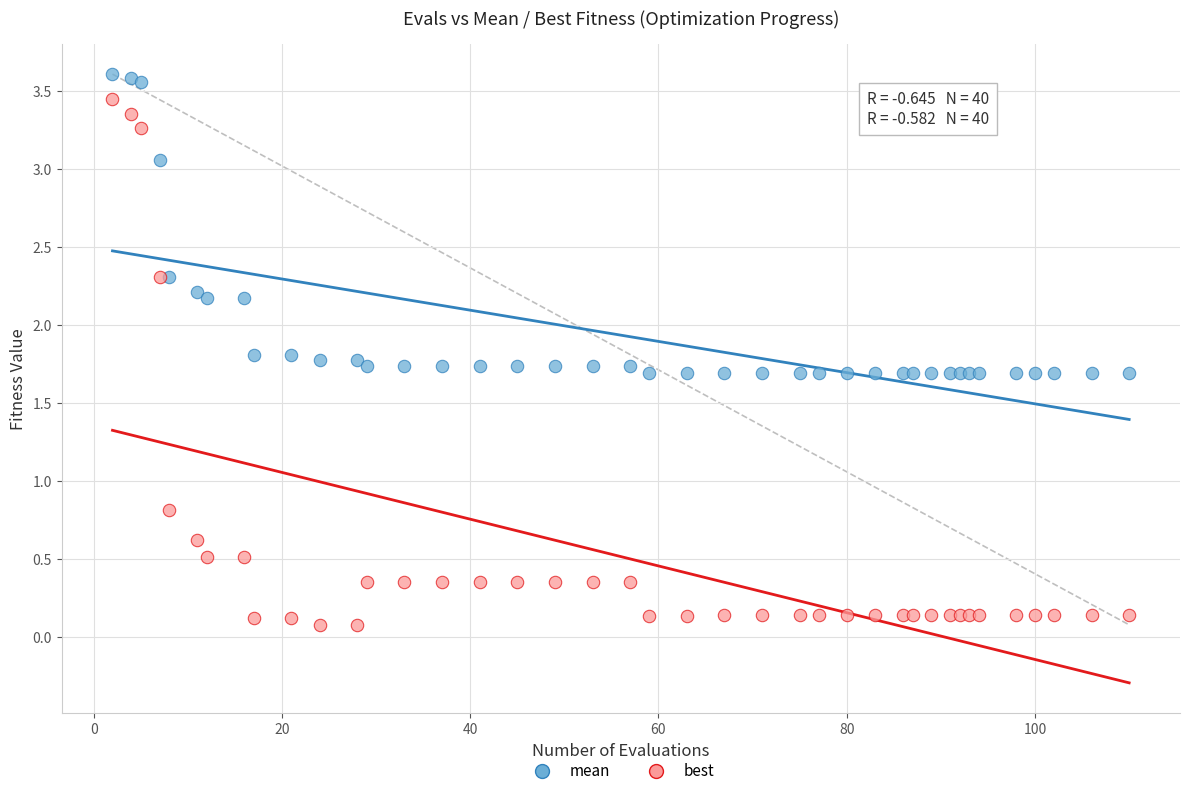

Which series reaches the minimum Y coordinate?

best